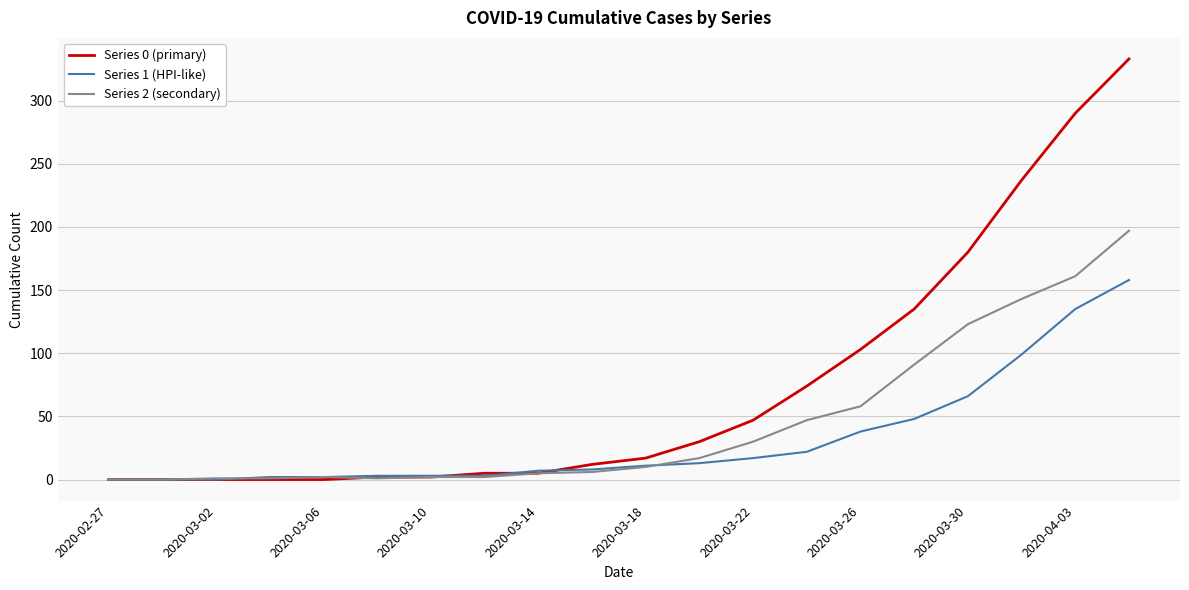

List the series in order of their overall mean, highest first.

Series 0 (primary), Series 2 (secondary), Series 1 (HPI-like)